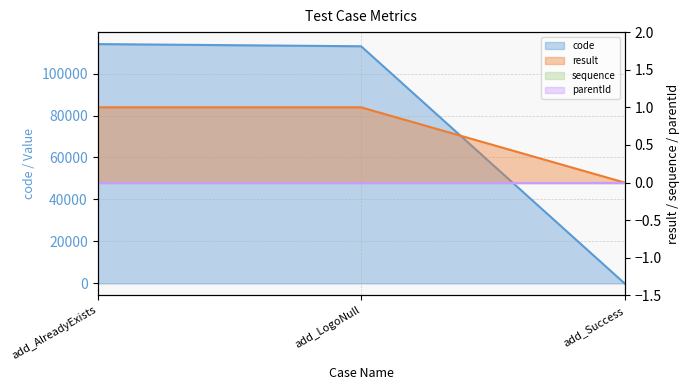

What is the sum of all code values?

227041